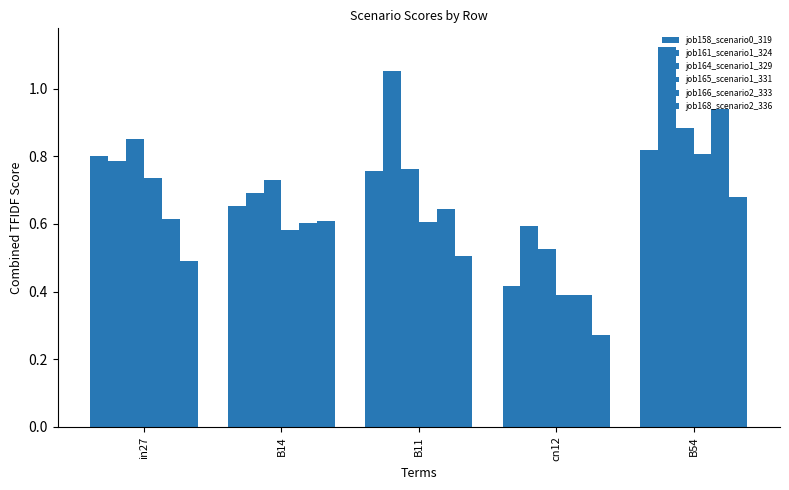

Where is job165_scenario1_331 nearest to the value 0?

cn12